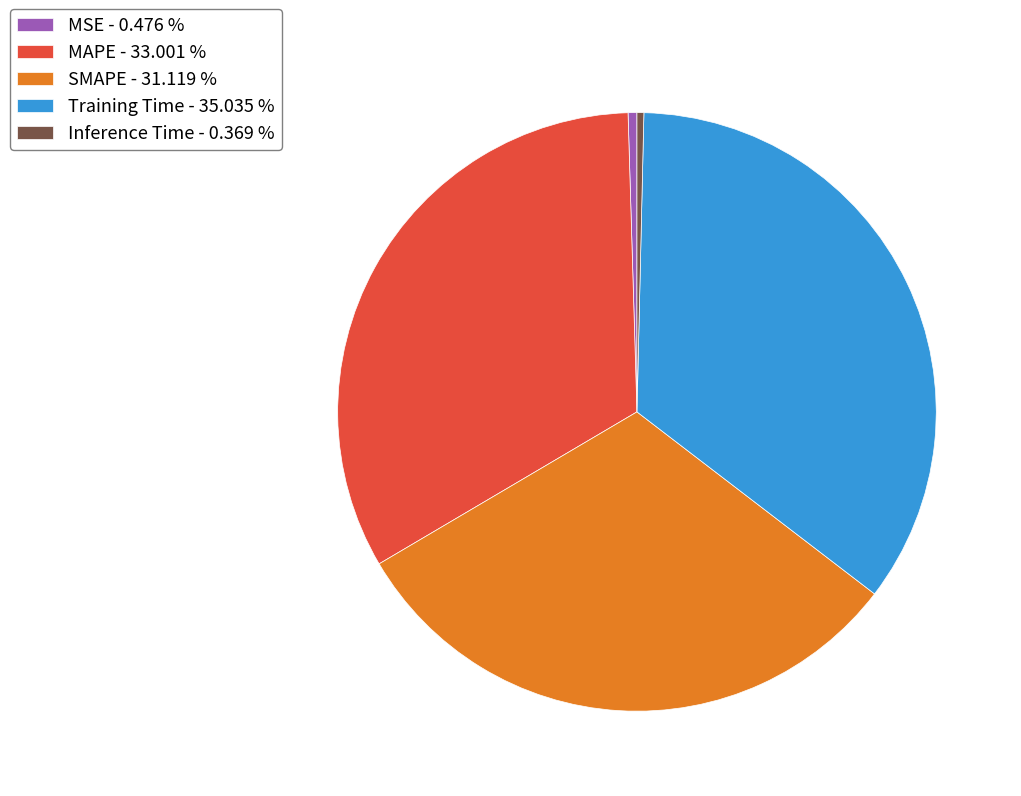

Is it true that SMAPE is 31% of the pie?

True